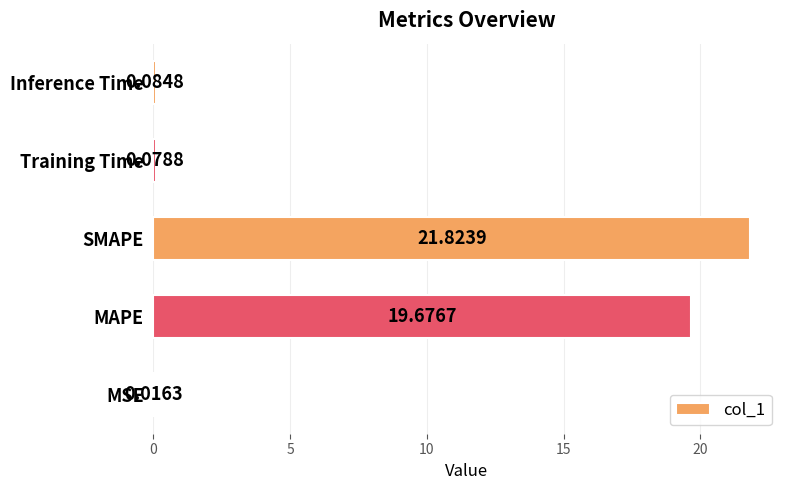

Which has a higher value, MAPE or SMAPE?

SMAPE